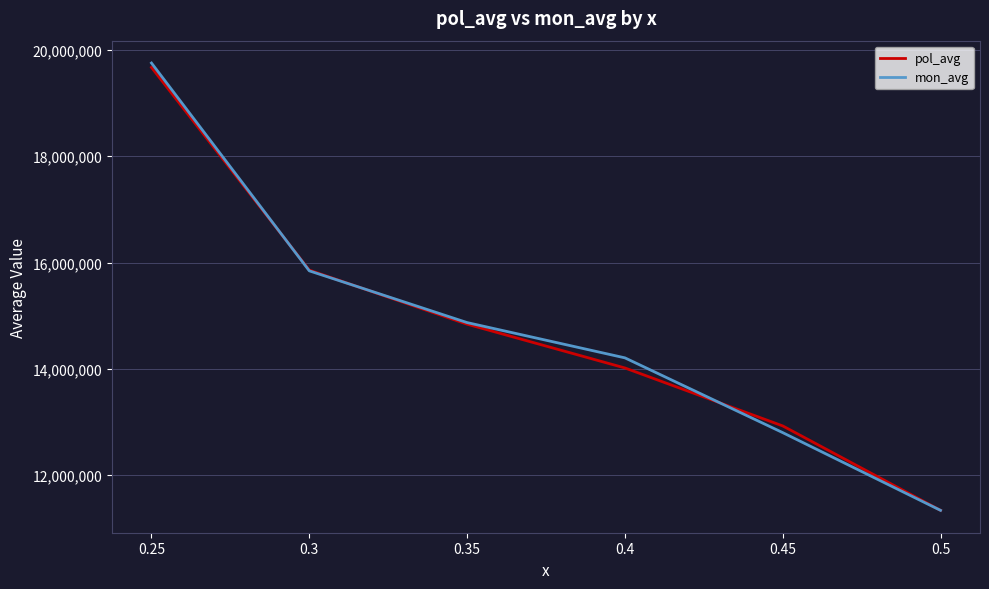

Which series has the largest range (max minus min)?

mon_avg